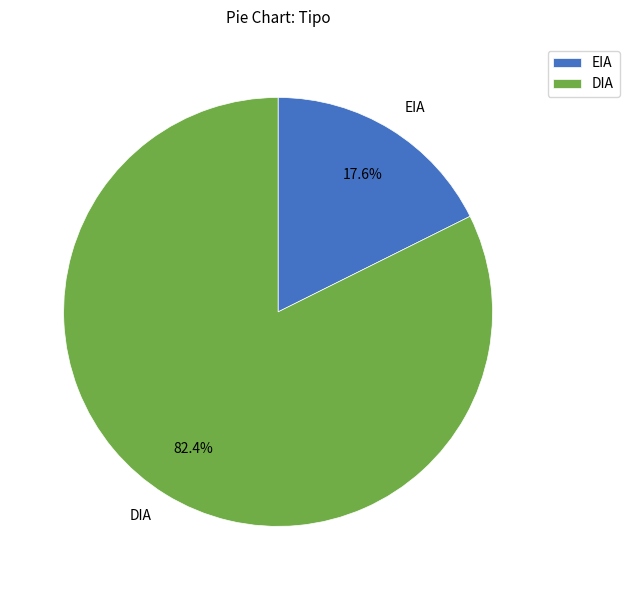

What is the ratio of the value at DIA to the value at EIA?

4.7